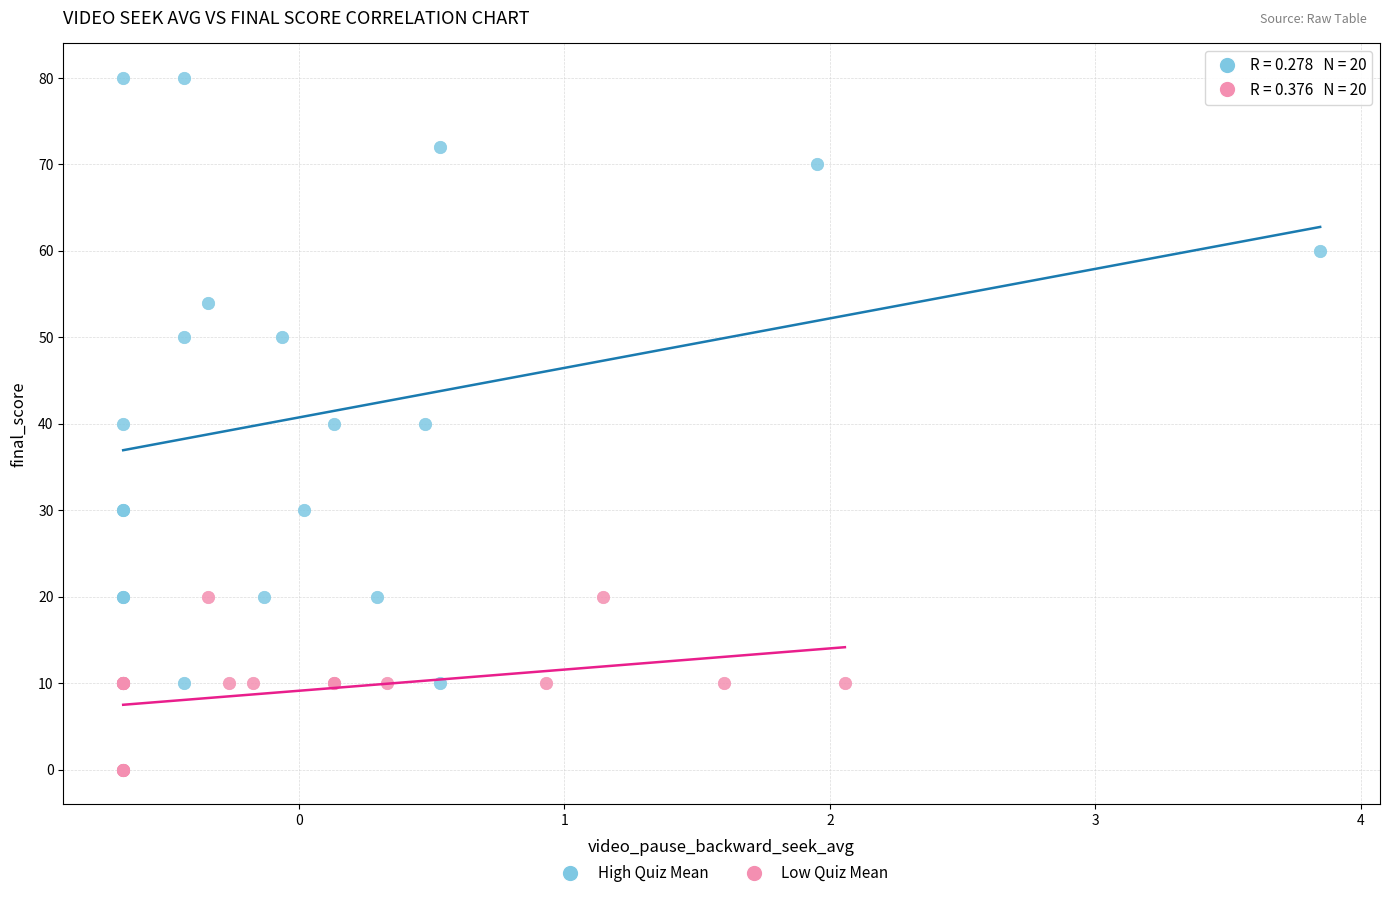

What are all the series names shown in the legend?

High Quiz Mean, Low Quiz Mean